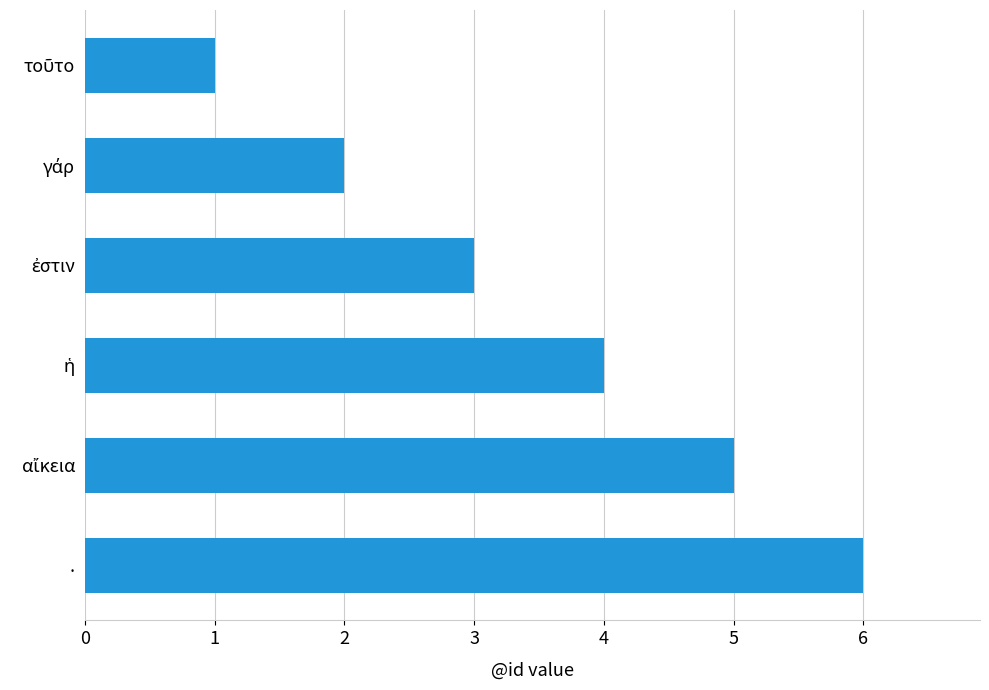

What is the sum of all values?

21